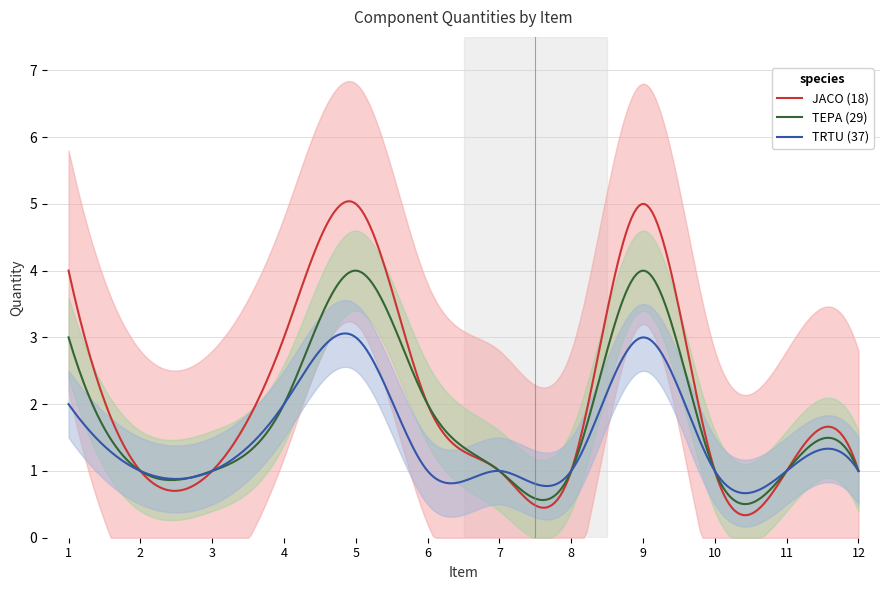

At which category does TEPA (29) reach its first local peak?

5